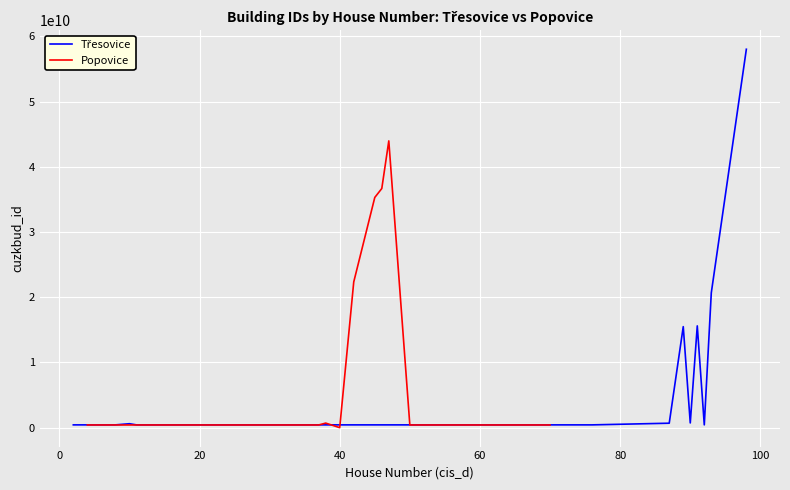

True or false: Třesovice and Popovice intersect in this chart.

True